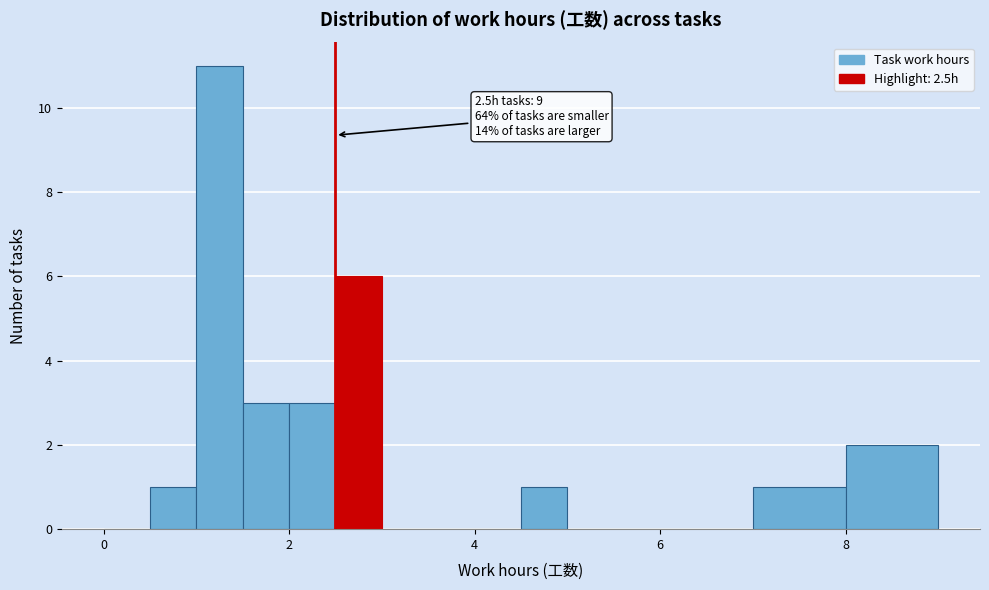

Read against the x-axis, roughly where is the centre of the tallest bar?

1.2